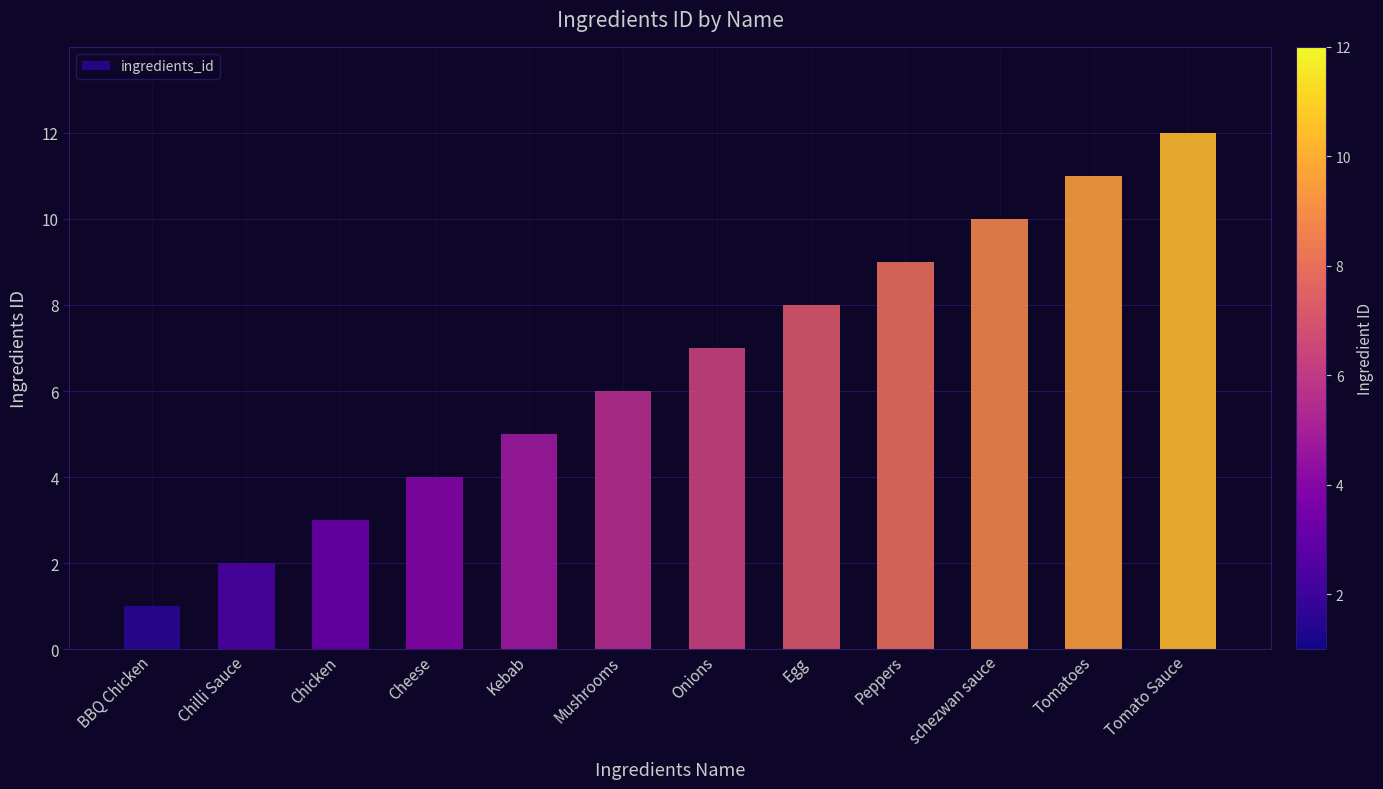

Does the chart contain any negative values?

No